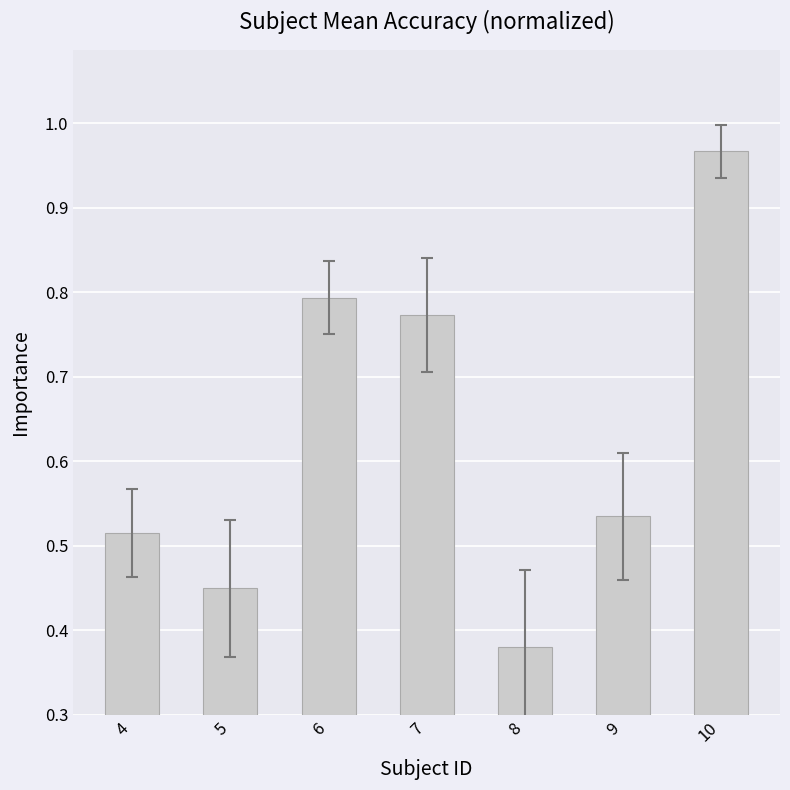

Which category has the highest value across all series?

10